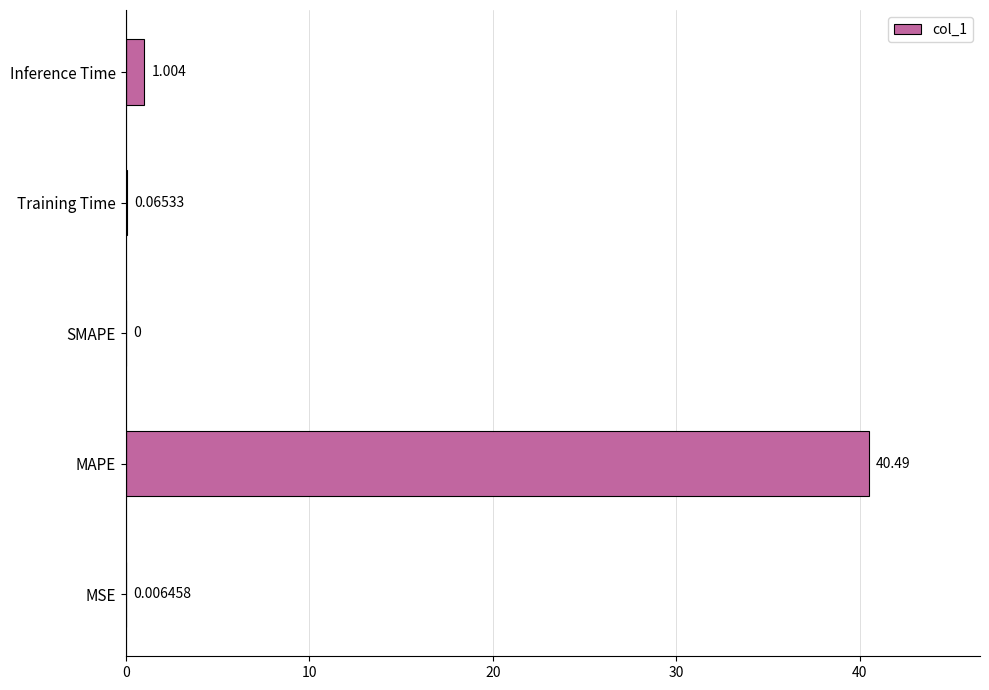

Between MSE and Training Time, which is larger?

Training Time